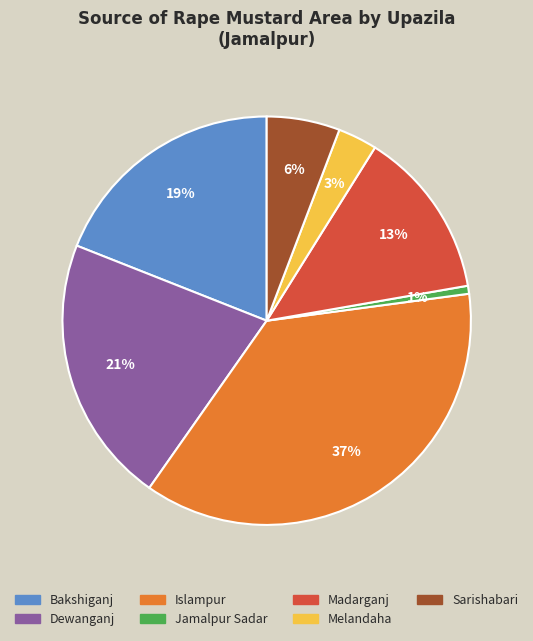

The Islampur slice represents 26% of the pie. True or false?

False